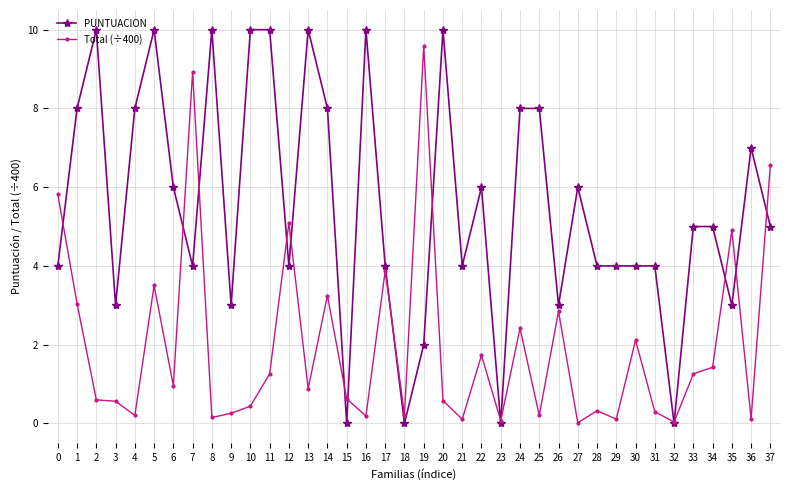

What value does the Total (÷400) series have at 23?

0.1